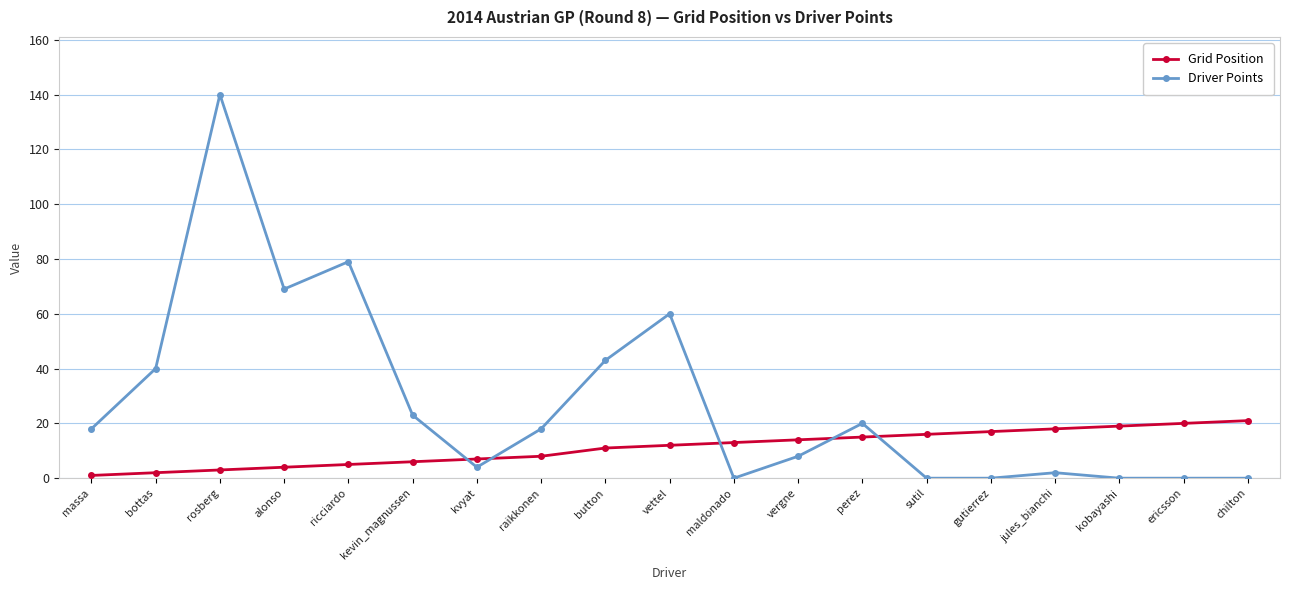

How many data points does each series have?

19